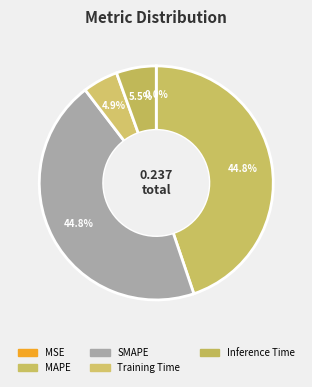

What is the change in value from SMAPE to Inference Time?

-0.1